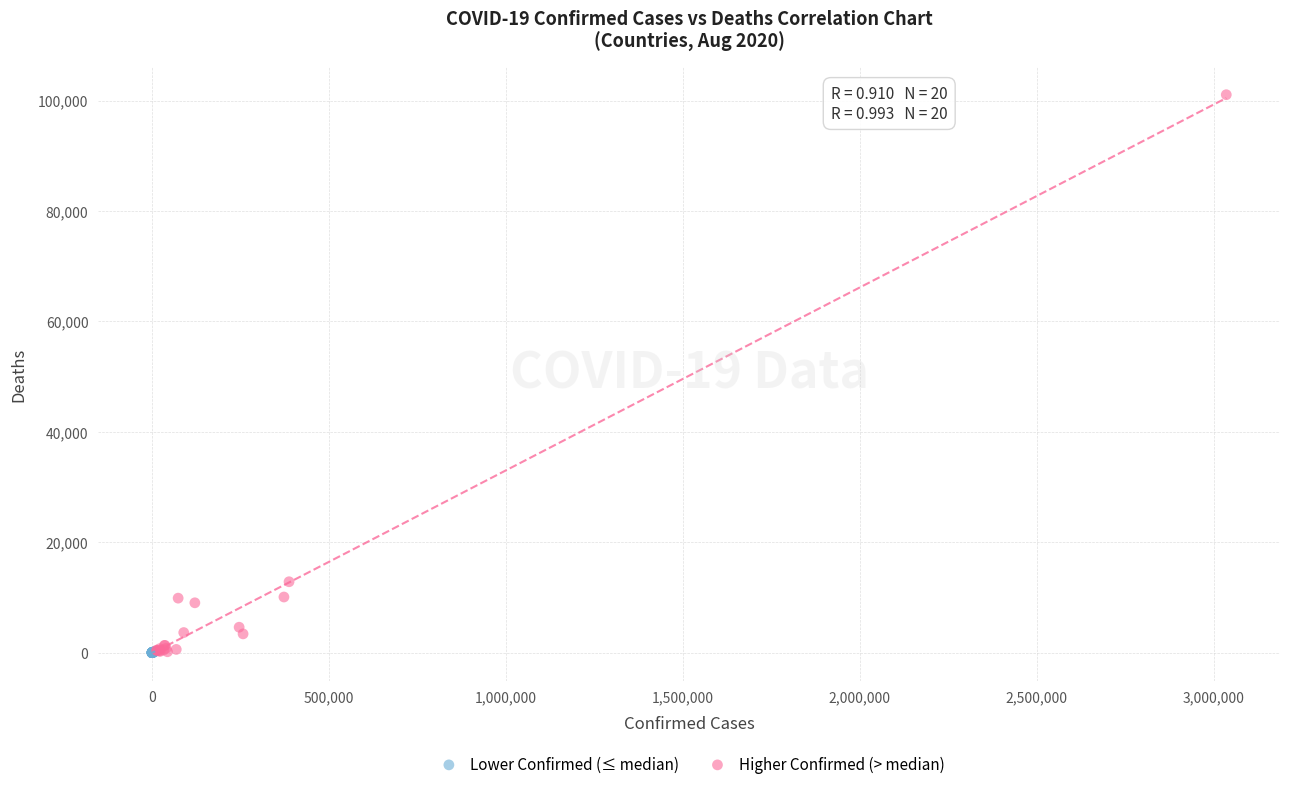

Which series has the widest spread of Y values?

Higher Confirmed (> median)